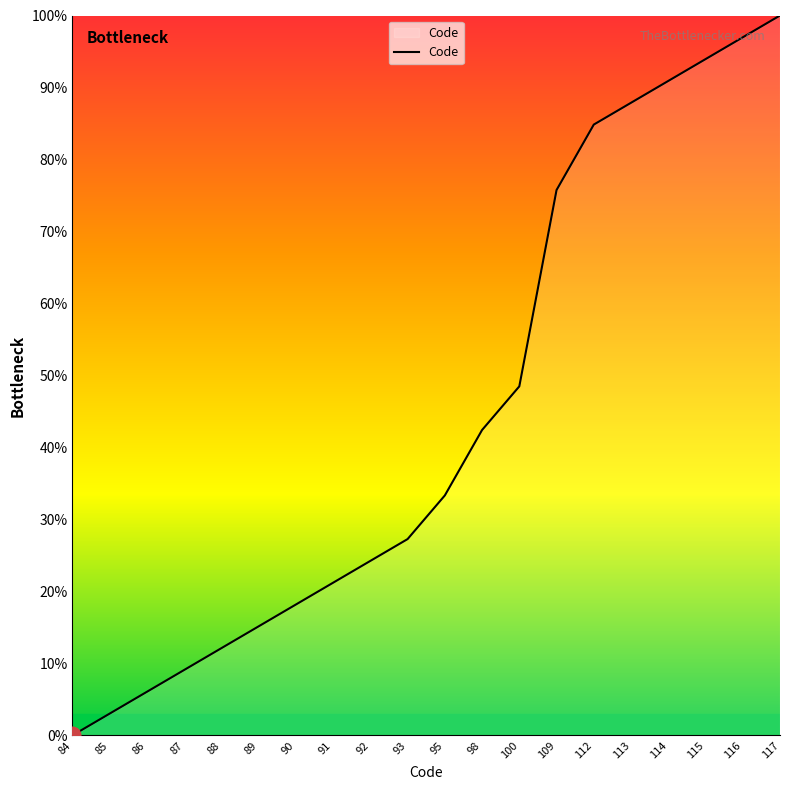

What is the average value?

44.5